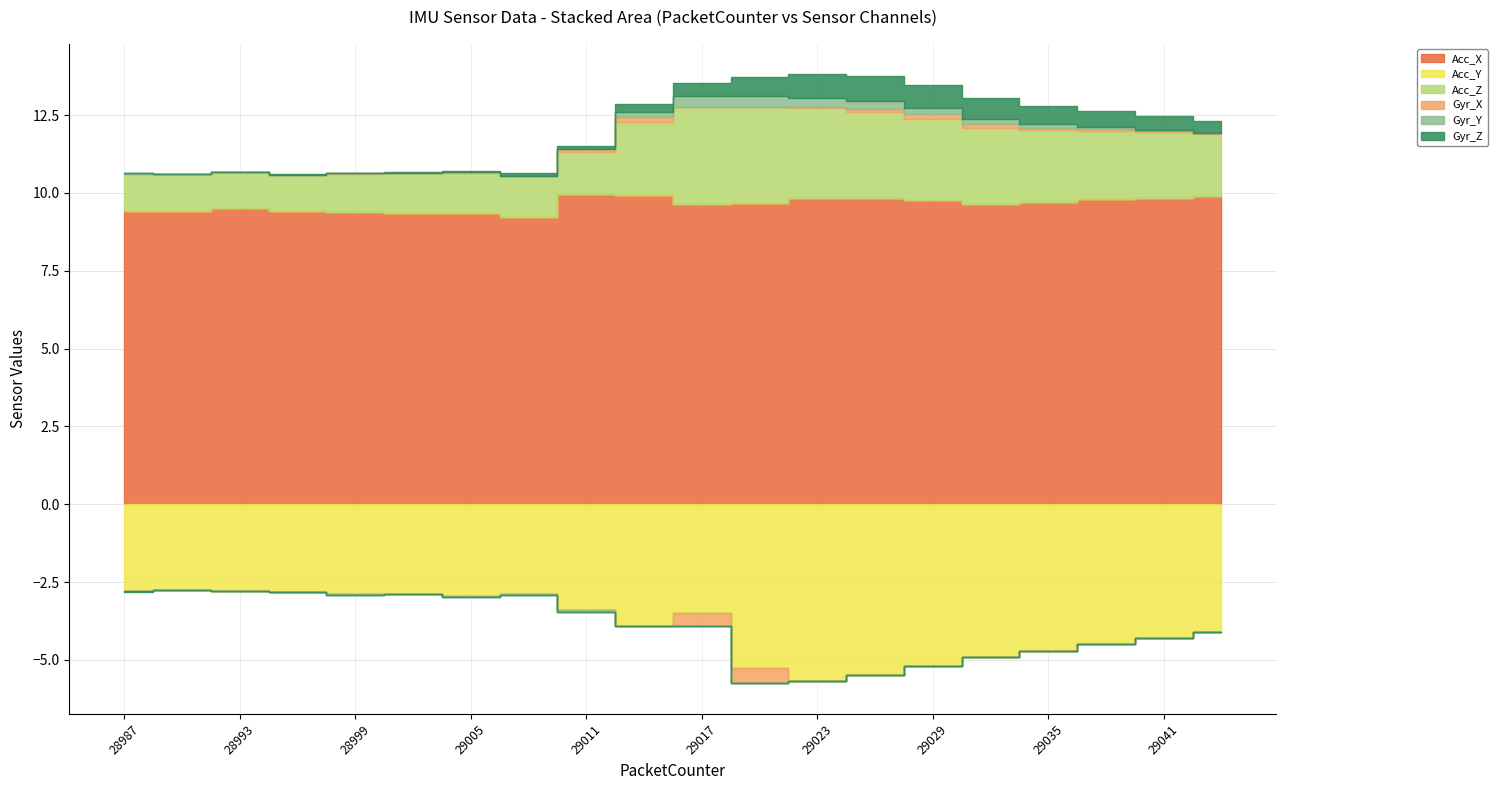

Which series has the widest spread of values?

Acc_Y